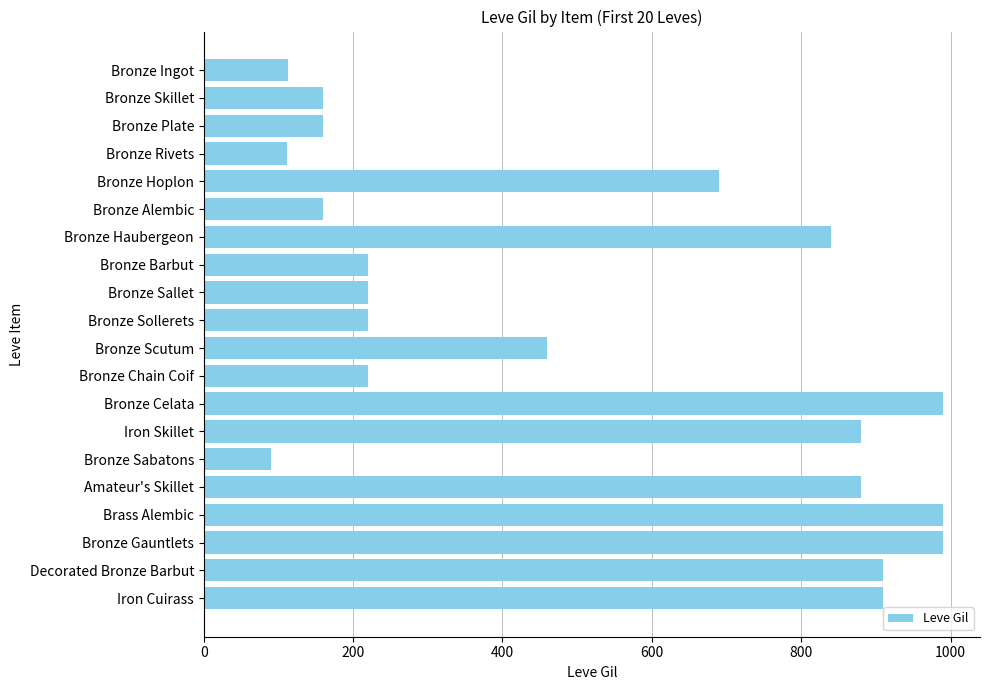

The chart shows a value of 840 at Bronze Haubergeon. True or false?

True